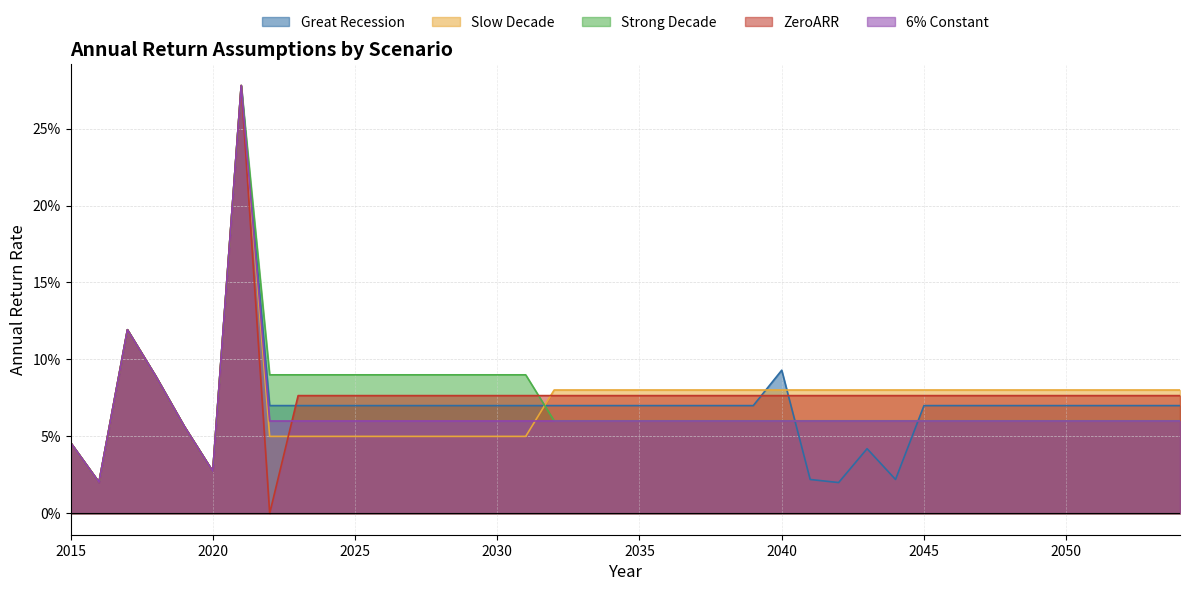

Is it true that 6% Constant equals 0.0 at 2027?

False